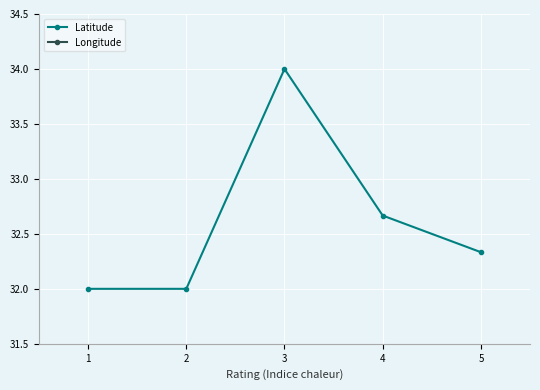

What are all the series names shown in the legend?

Latitude, Longitude